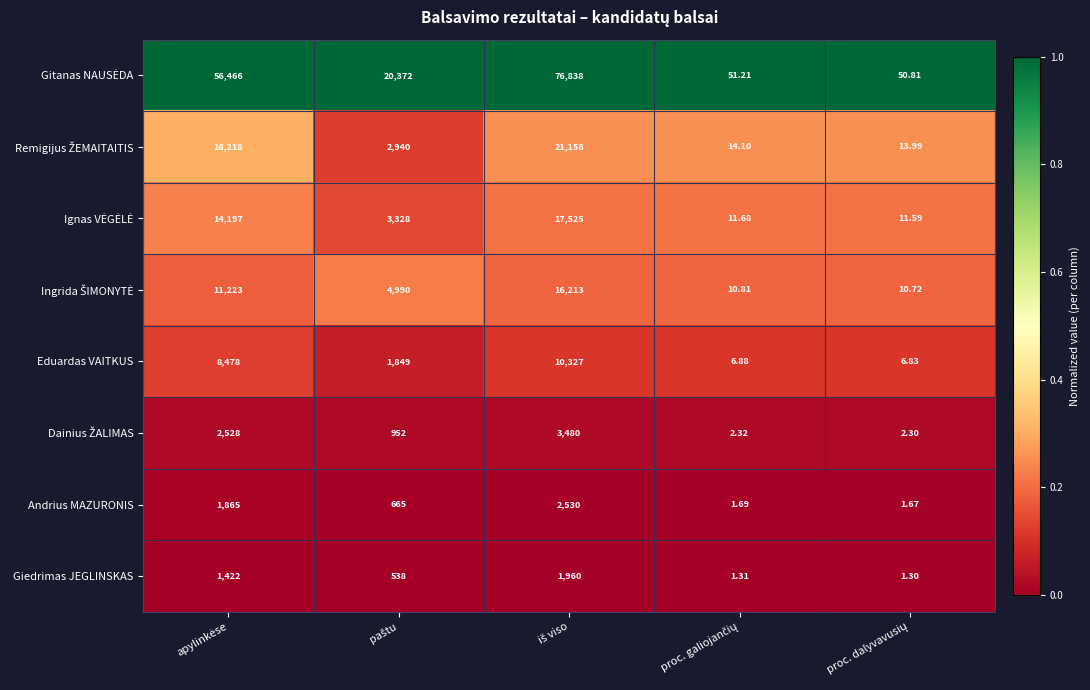

What is the maximum value shown in the chart?

76838.0